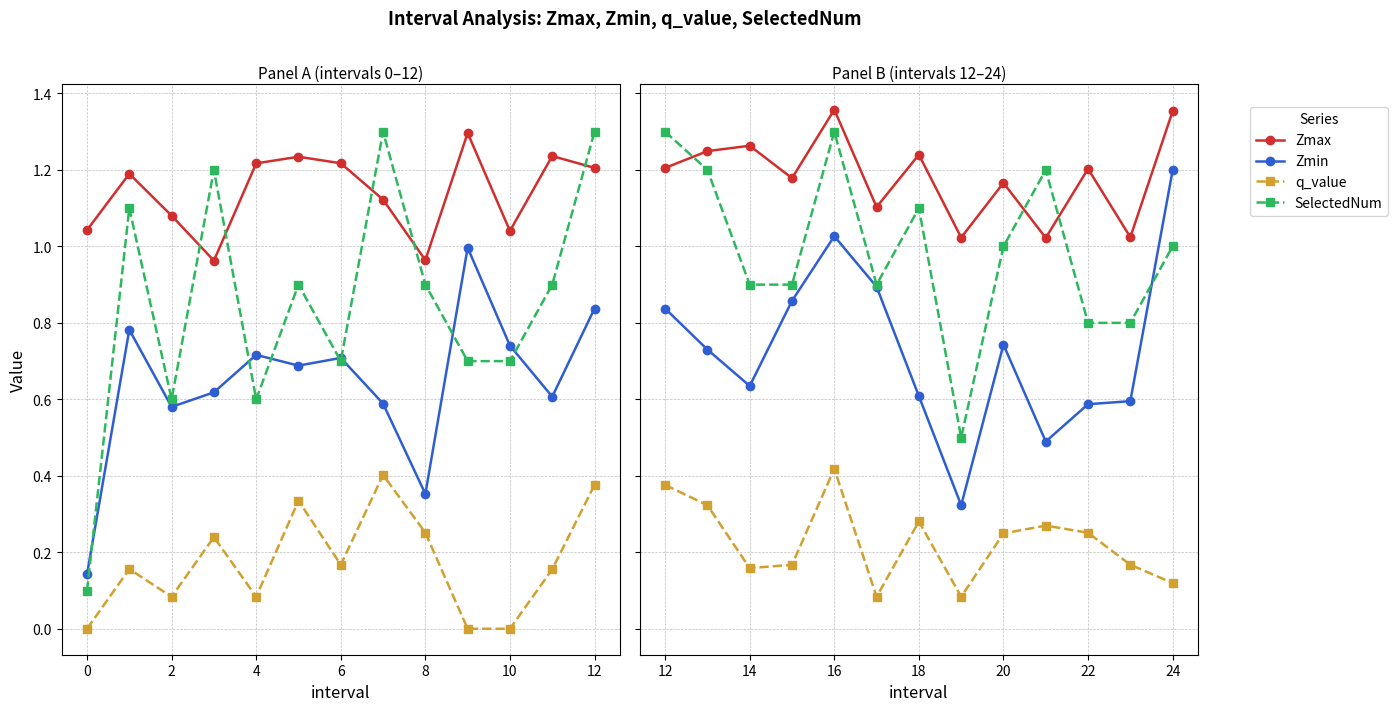

True or false: q_value and Zmax cross at least once.

False